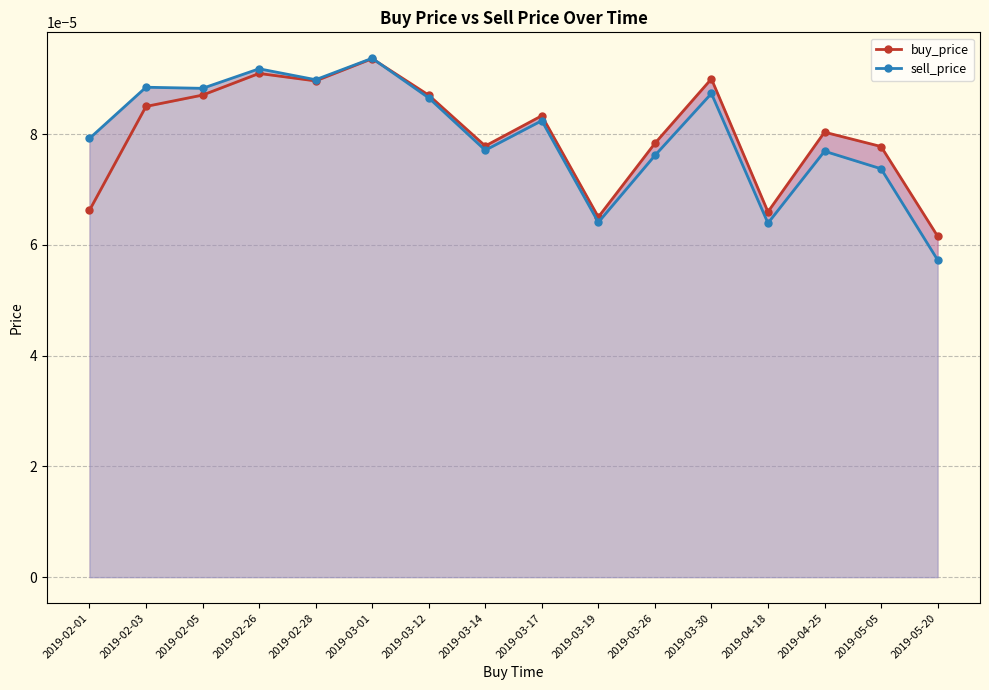

At how many categories does at least one series exceed 0?

16